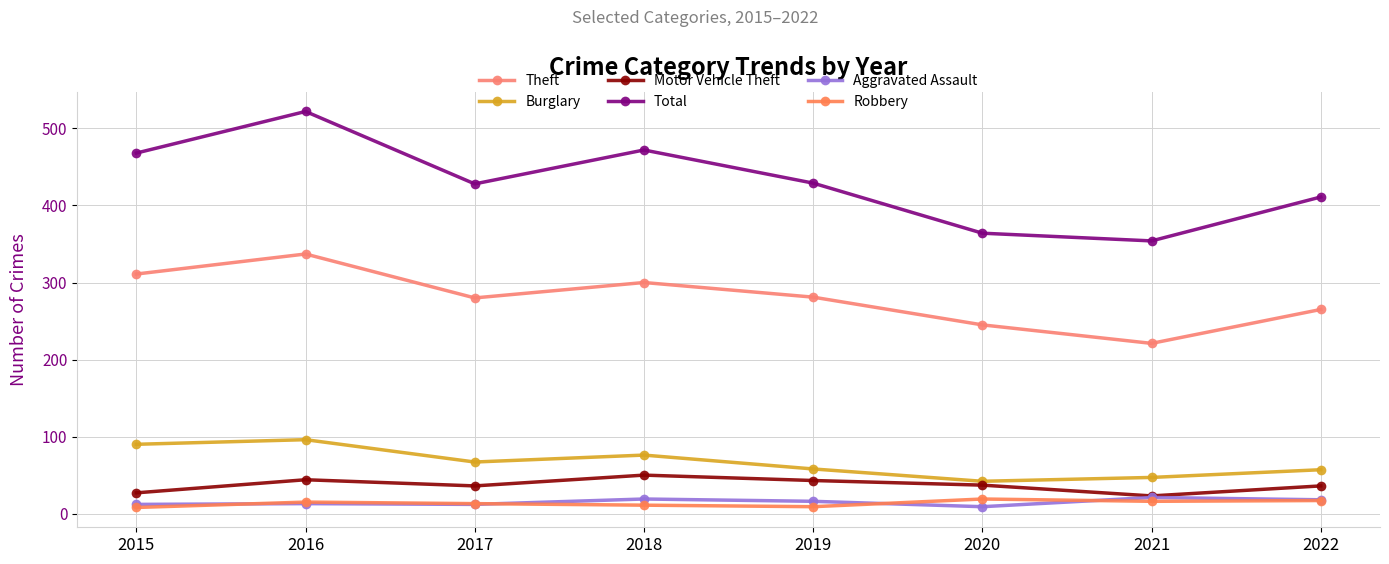

How many categories are shown in the chart?

8